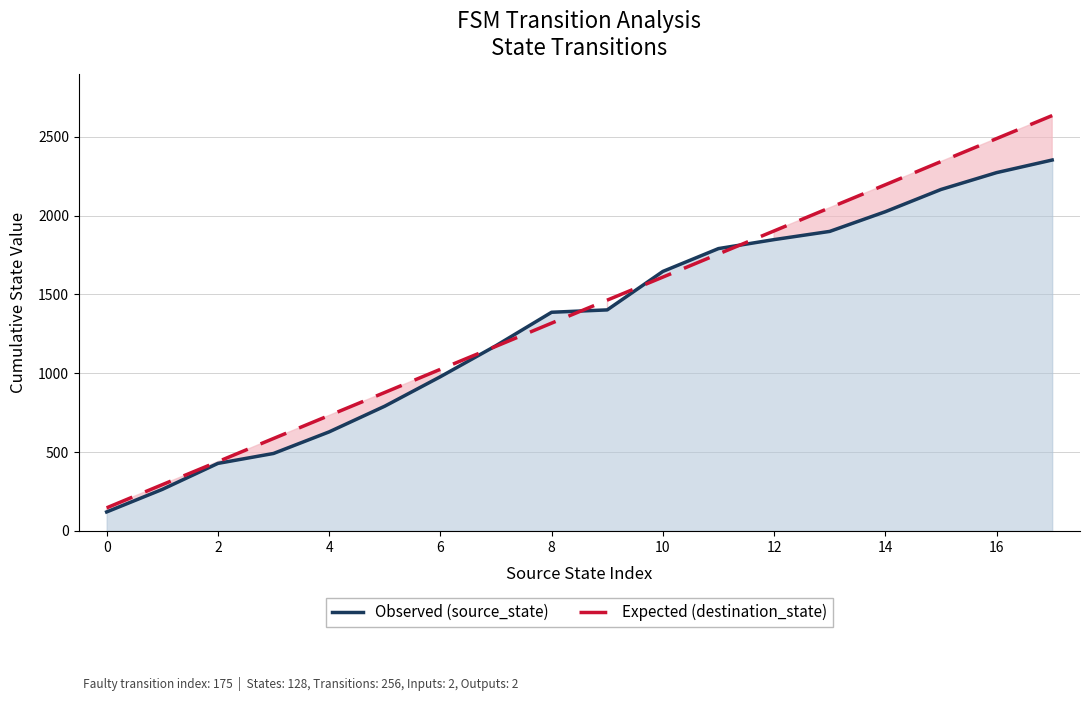

True or false: Expected (destination_state) has a value of 2635 at 17.

True